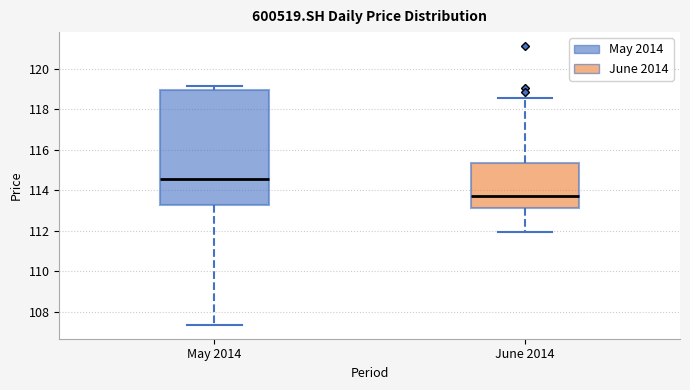

Reading left to right, read every box against the y-axis: the position of its median line, the range the box covers, and the ends of its whiskers. The values are not printed on the chart, so give them approximately, as read against the axis.

May 2014: median 114.6, box 113.2 to 119.0, whiskers 107.4 to 119.2
June 2014: median 113.8, box 113.2 to 115.4, whiskers 112.0 to 118.6